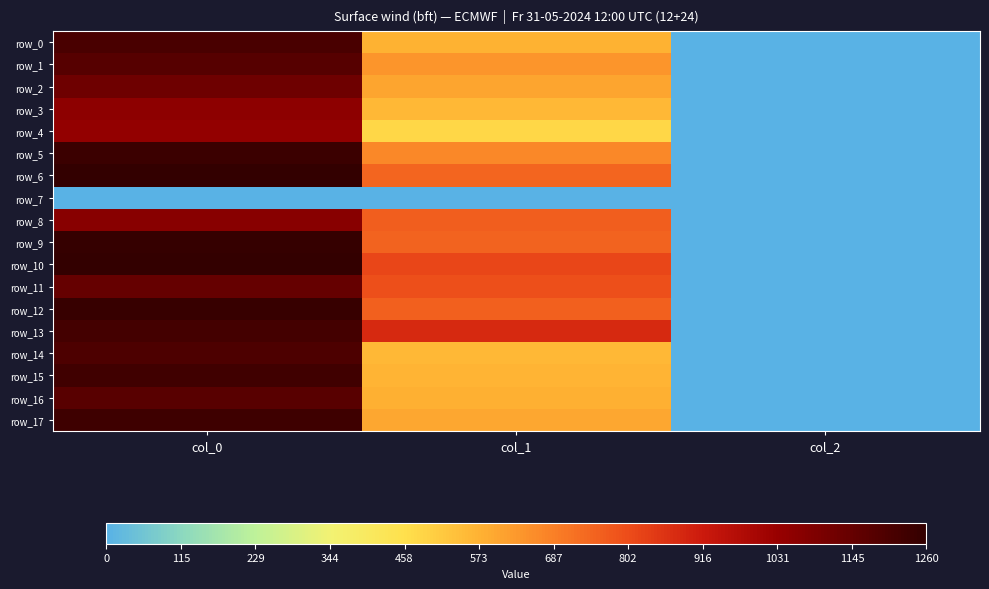

Rank the categories by row_2 value from highest to lowest.

col_0, col_1, col_2